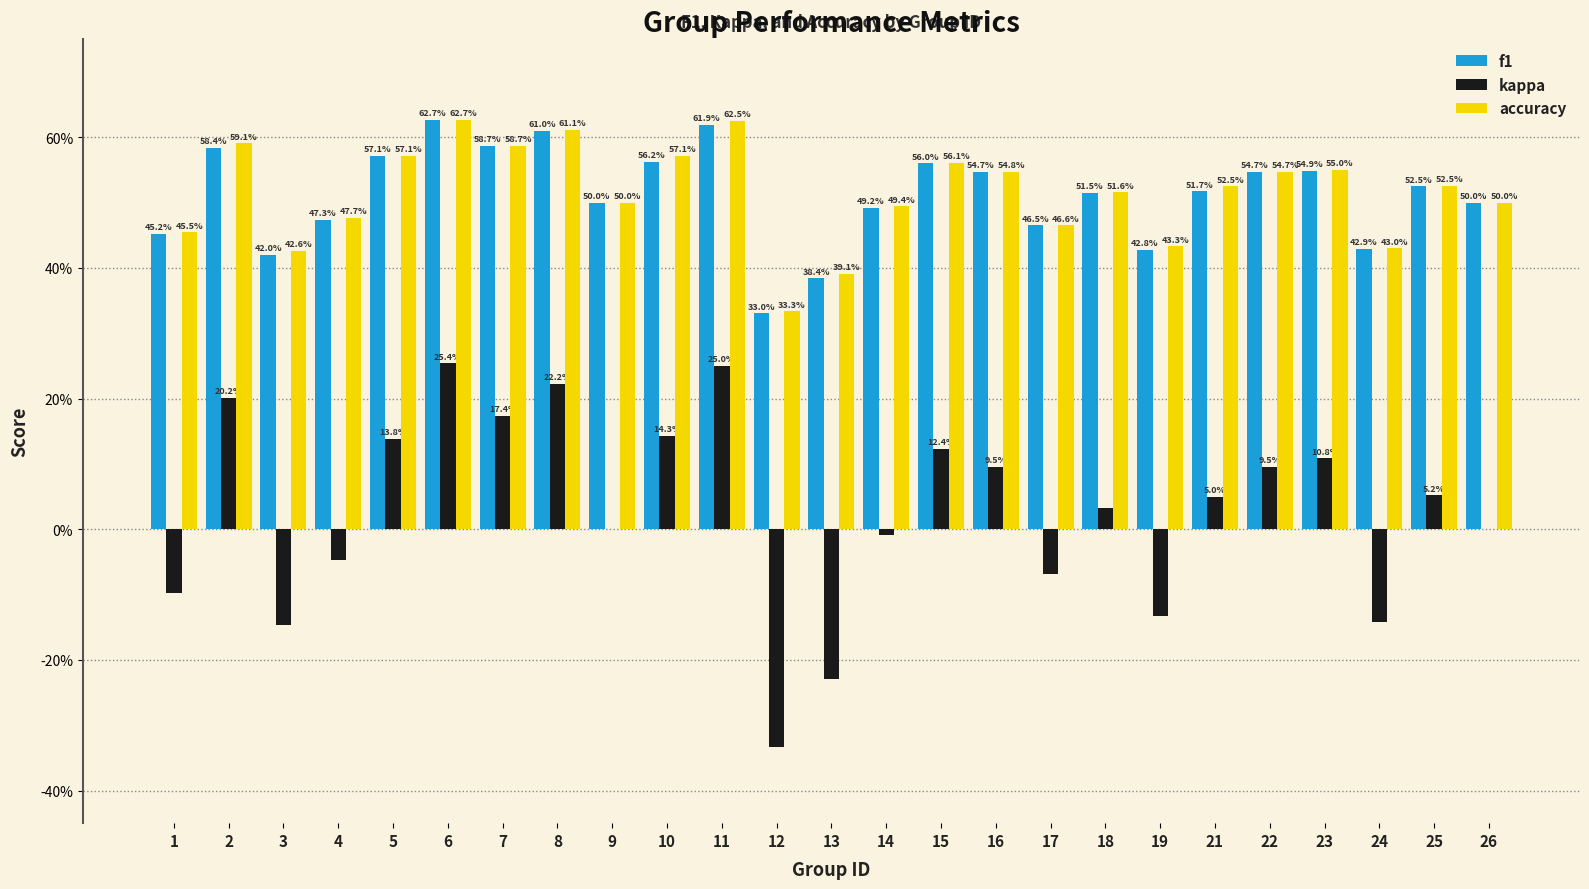

What is the difference between the highest and lowest values at 4?

0.5